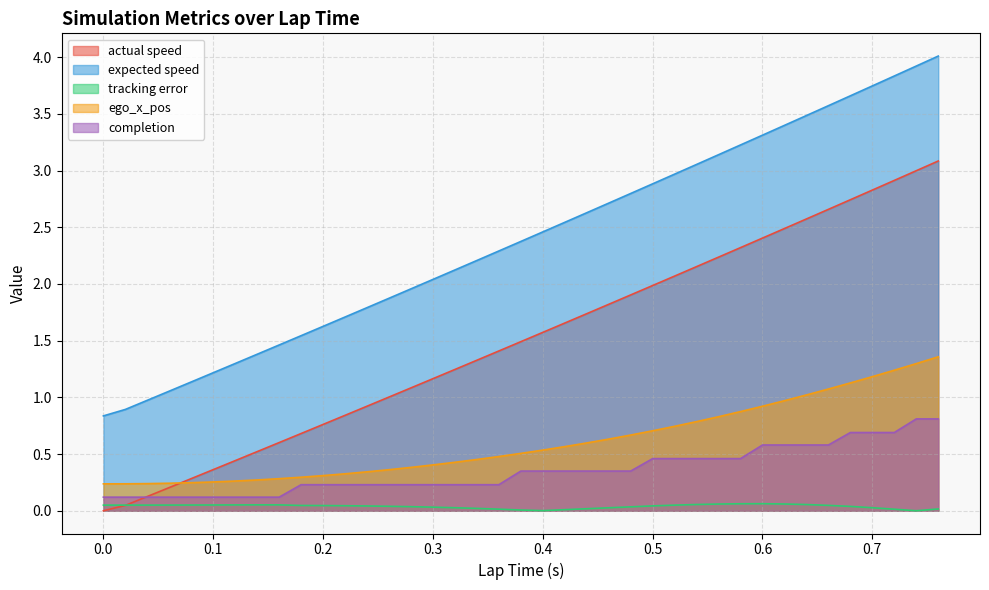

Read the expected speed value at 0.18.

1.5